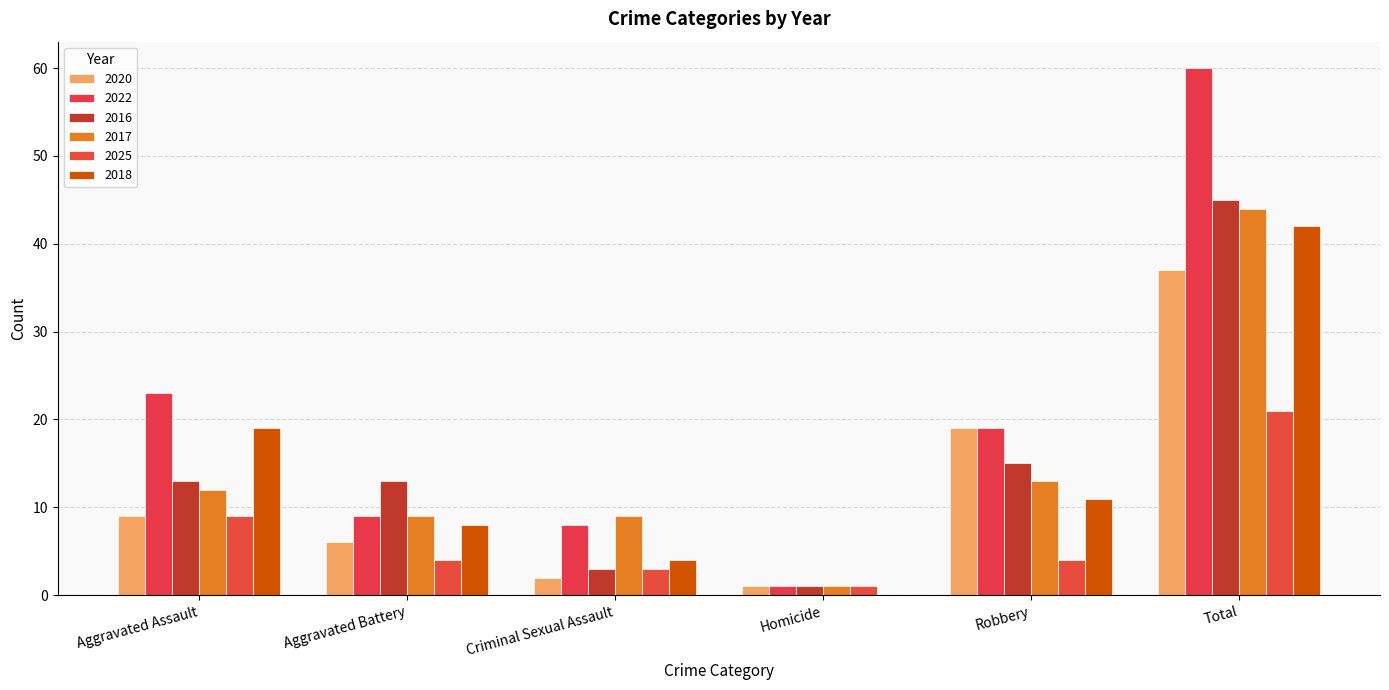

Reading left to right, extract all data points from this chart.

2020: 9	6	2	1	19	37
2022: 23	9	8	1	19	60
2016: 13	13	3	1	15	45
2017: 12	9	9	1	13	44
2025: 9	4	3	1	4	21
2018: 19	8	4	0	11	42